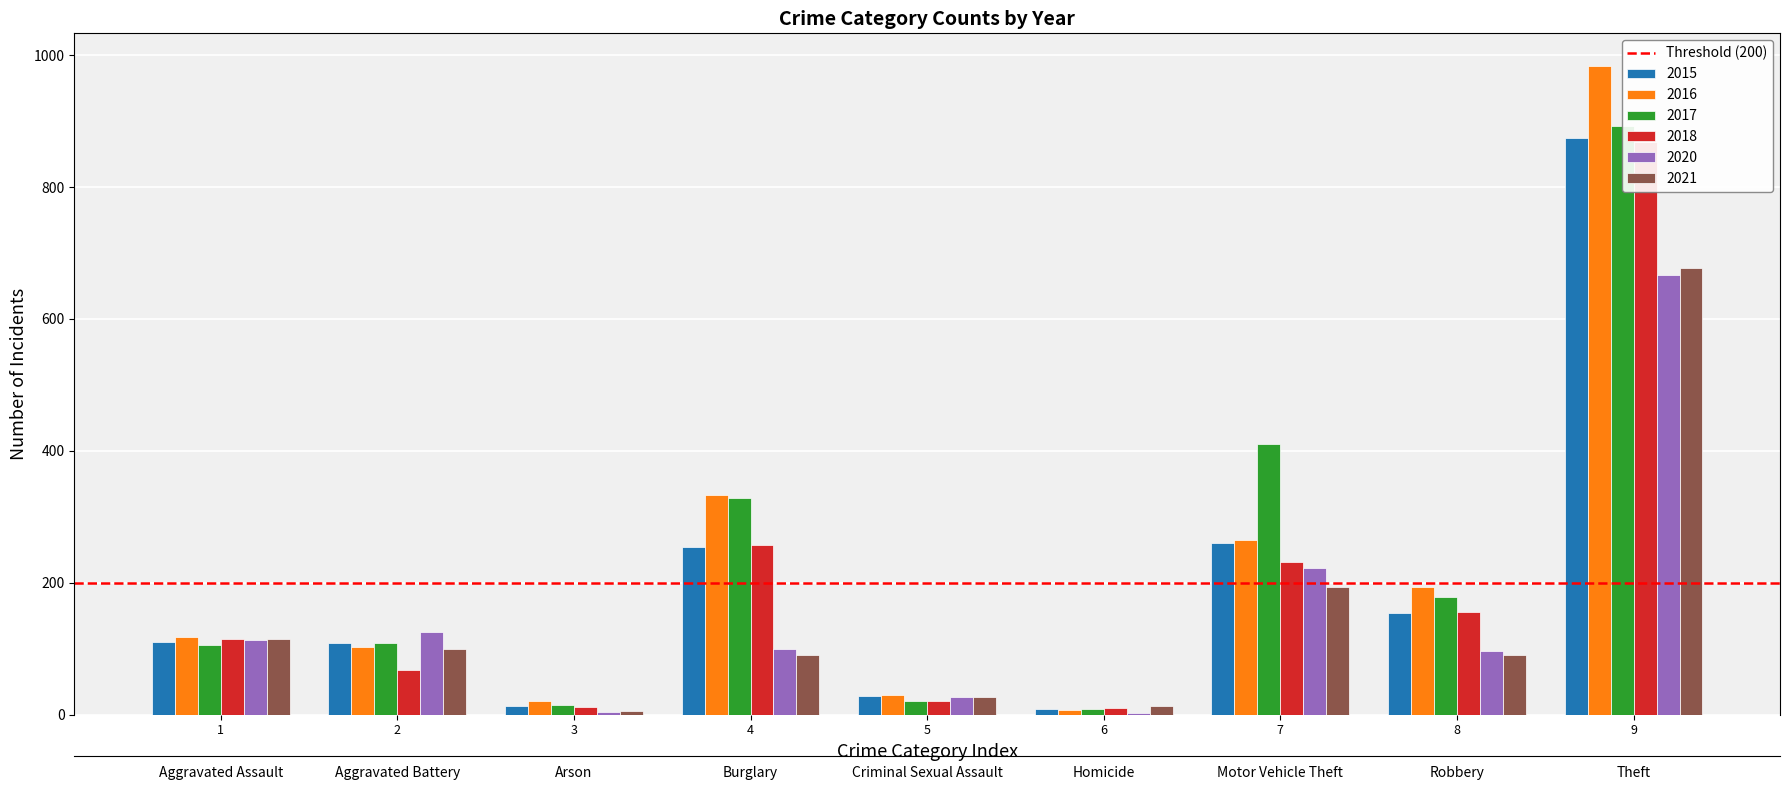

What is the value of the 2017 bar at the 5th from the left?

21